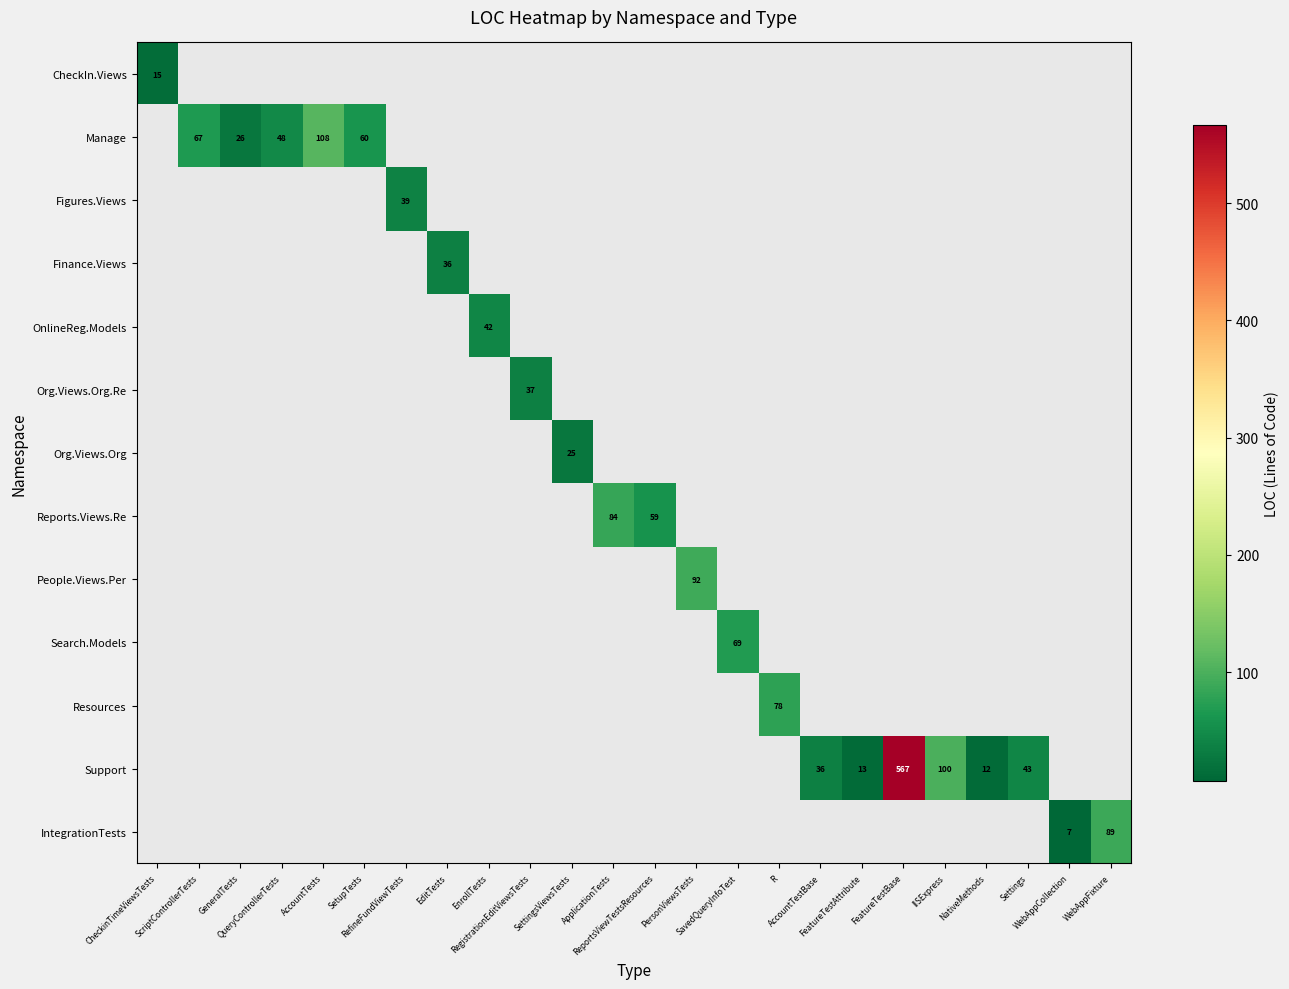

Is the value of OnlineReg.Models at ScriptControllerTests greater than the value of People.Views.Per at Settings?

No